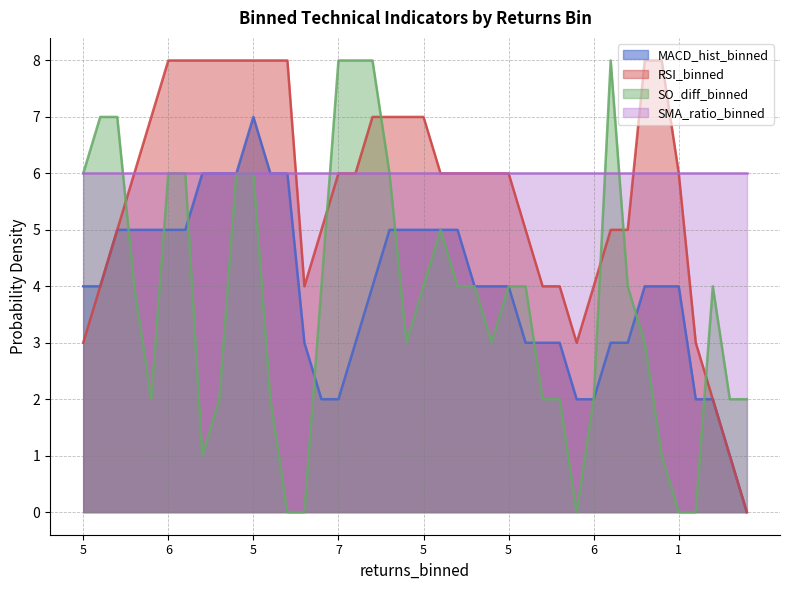

What is the maximum value for SO_diff_binned?

8